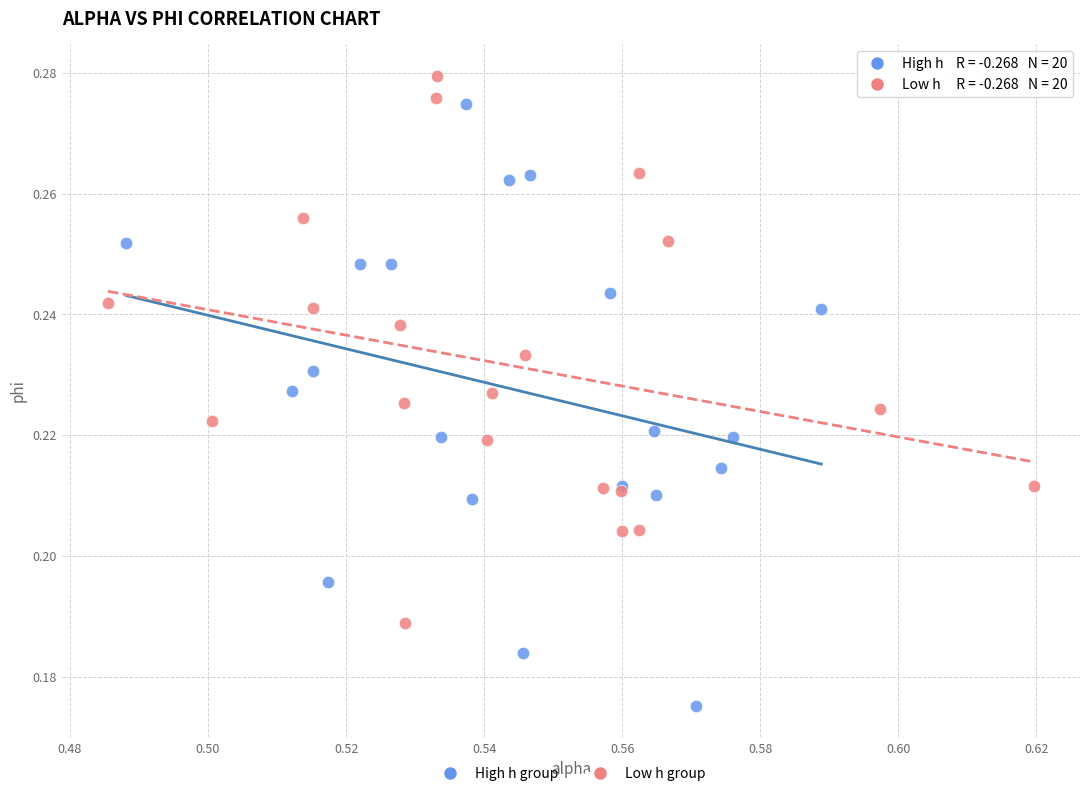

Which series reaches the minimum Y coordinate?

High h group